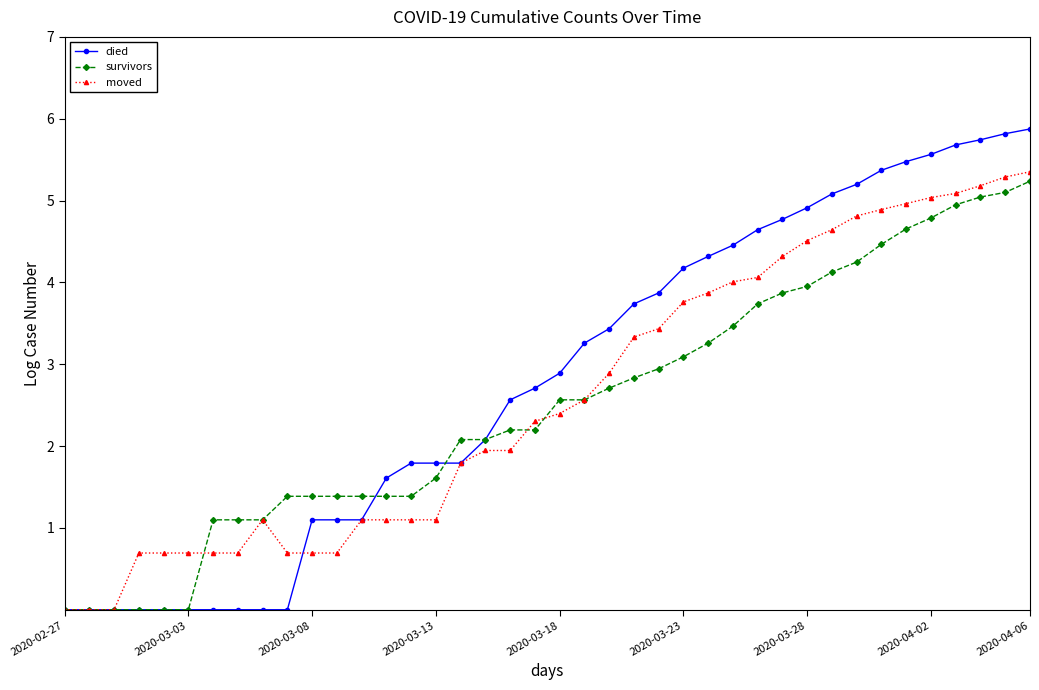

What is the average value of the survivors series?

2.5